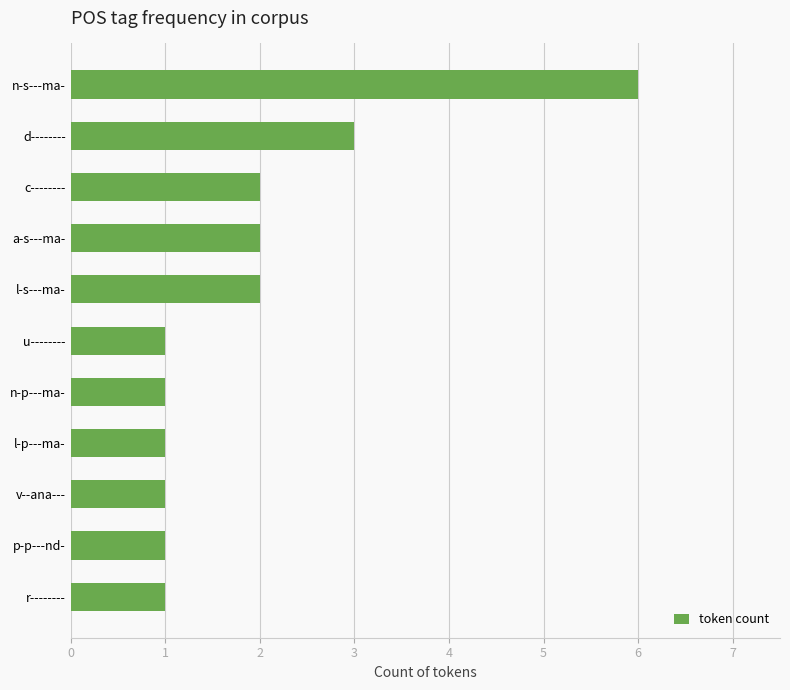

Are the bars horizontal?

Yes